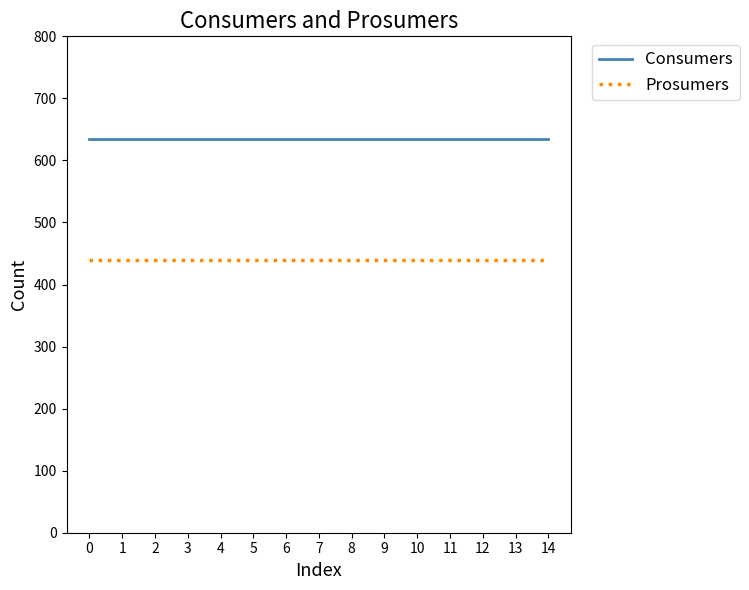

What is the lowest value of the Consumers series?

635